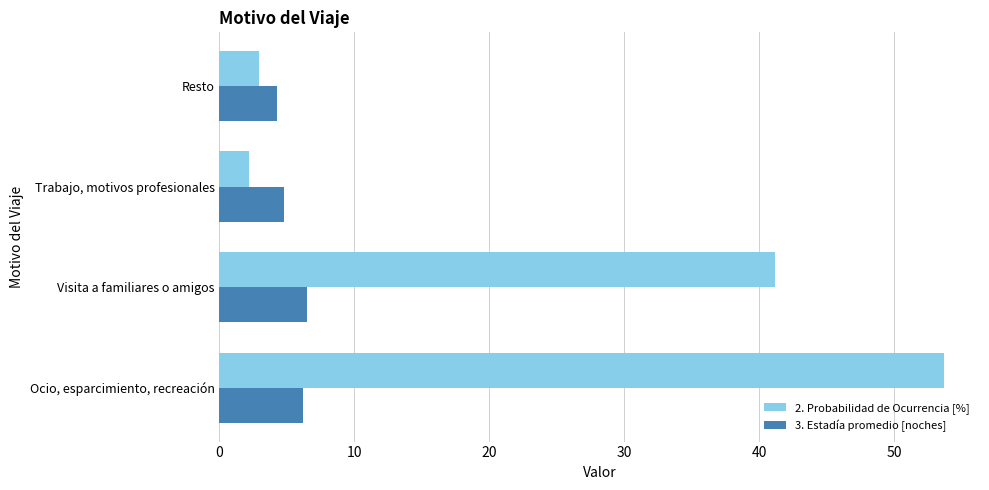

True or false: 2. Probabilidad de Ocurrencia [%] has a value of 2.2 at Trabajo, motivos profesionales.

True